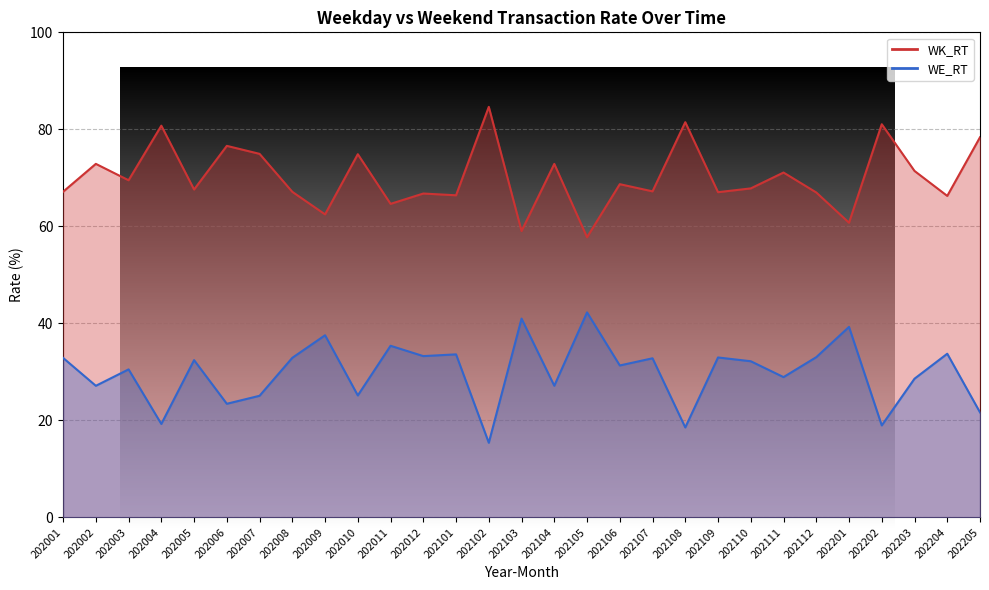

The value of WK_RT at 202201 is 101.0. True or false?

False